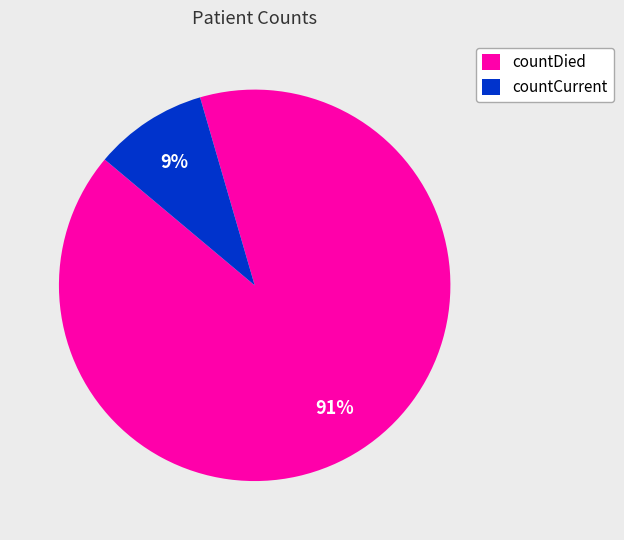

Rank the categories by value from lowest to highest.

countCurrent, countDied